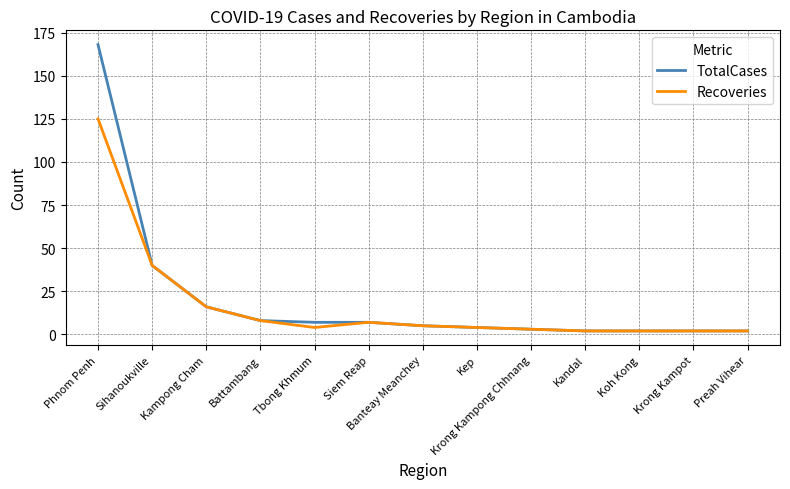

At which category is the sum across all series the highest?

Phnom Penh